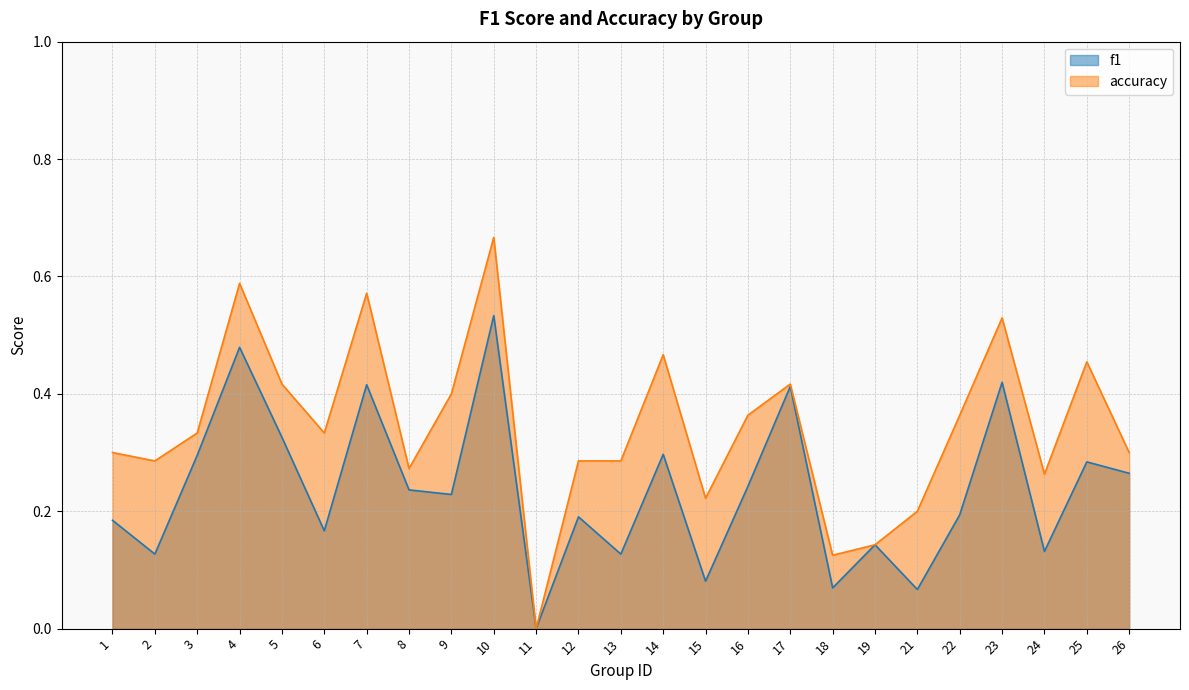

Count the number of data series in this chart.

2